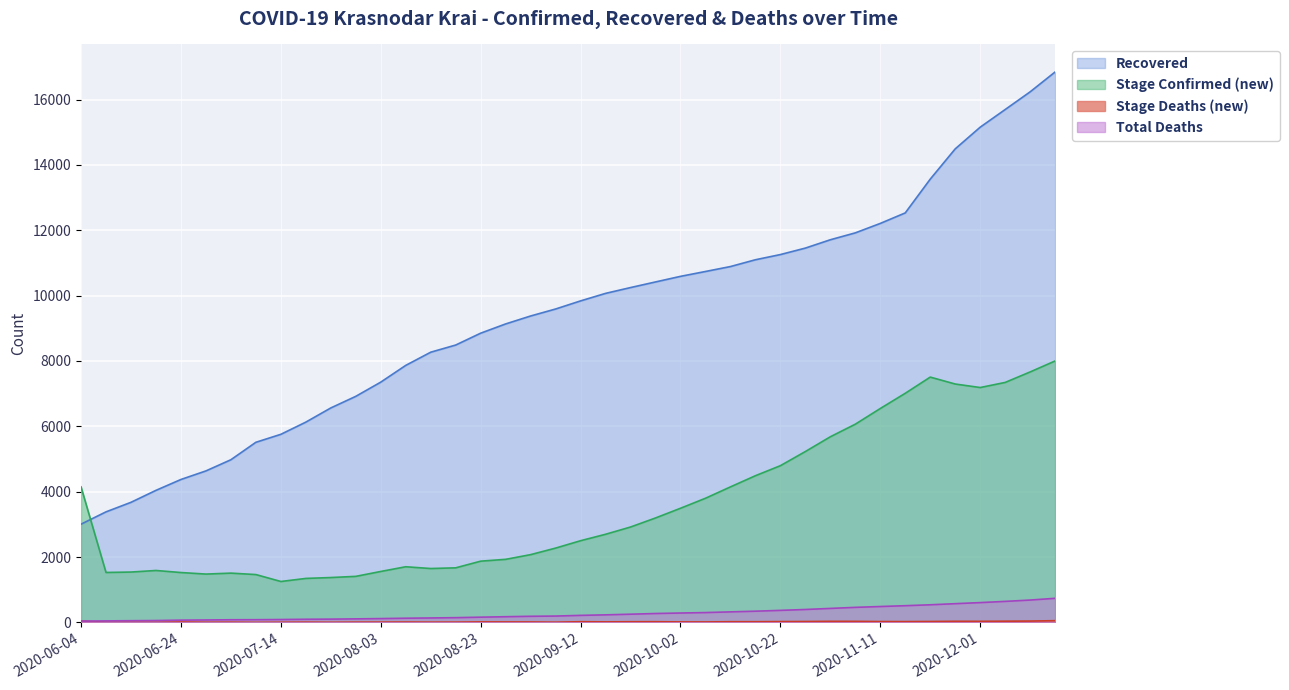

True or false: Stage_Confirmed and Stage_Deaths intersect in this chart.

False